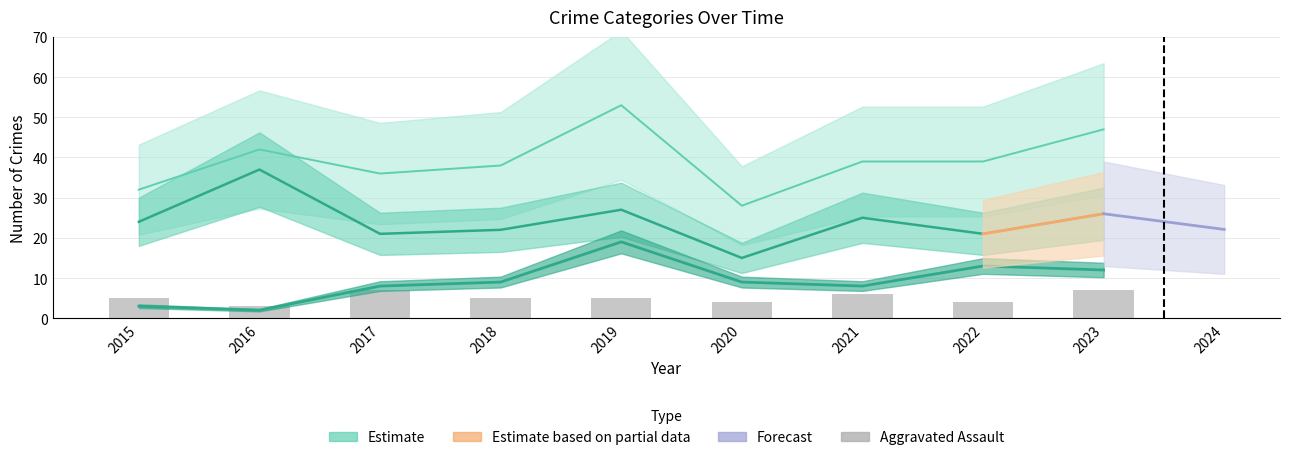

How many bars are there in total?

9